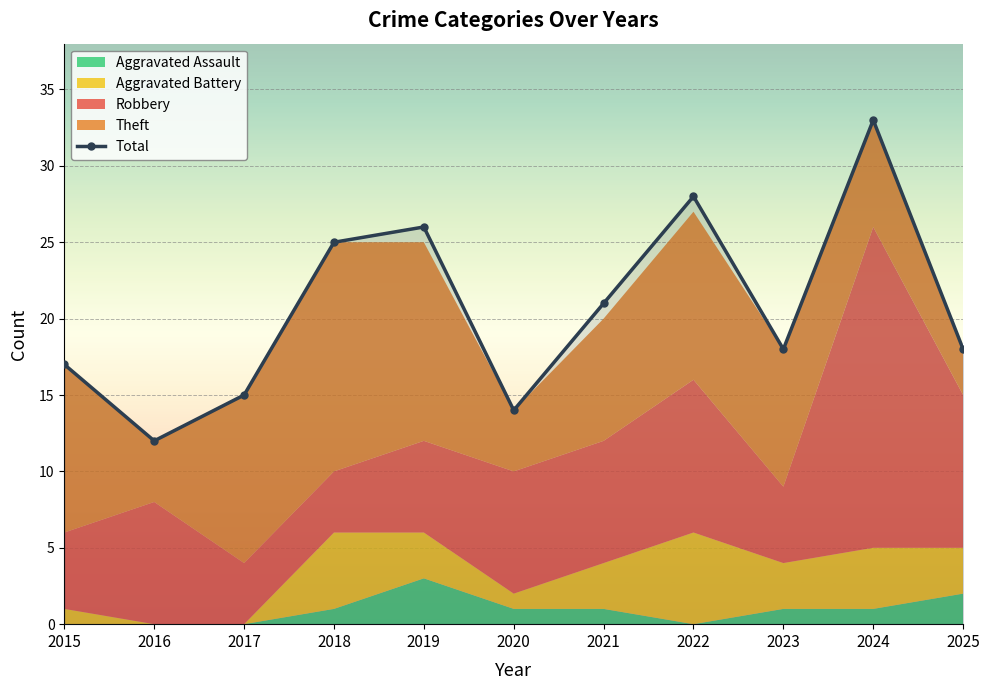

What is the change in value from 2021 to 2025?

-3